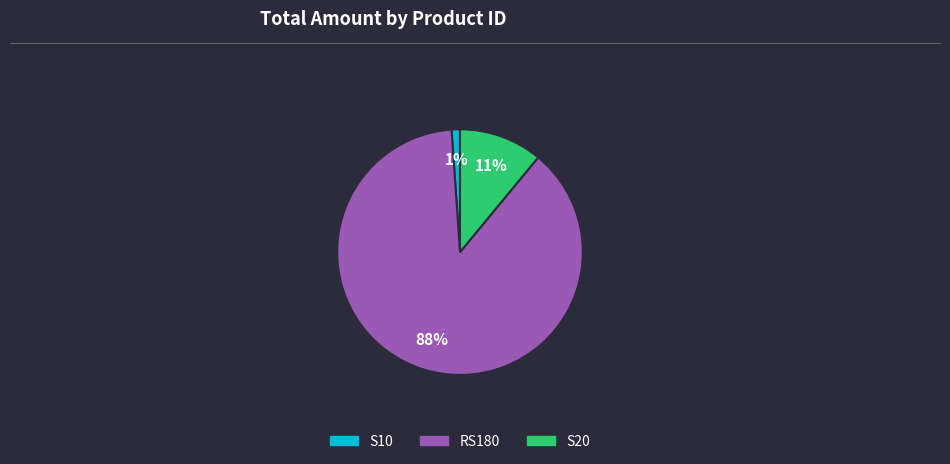

Which slice represents more than half of the pie?

RS180